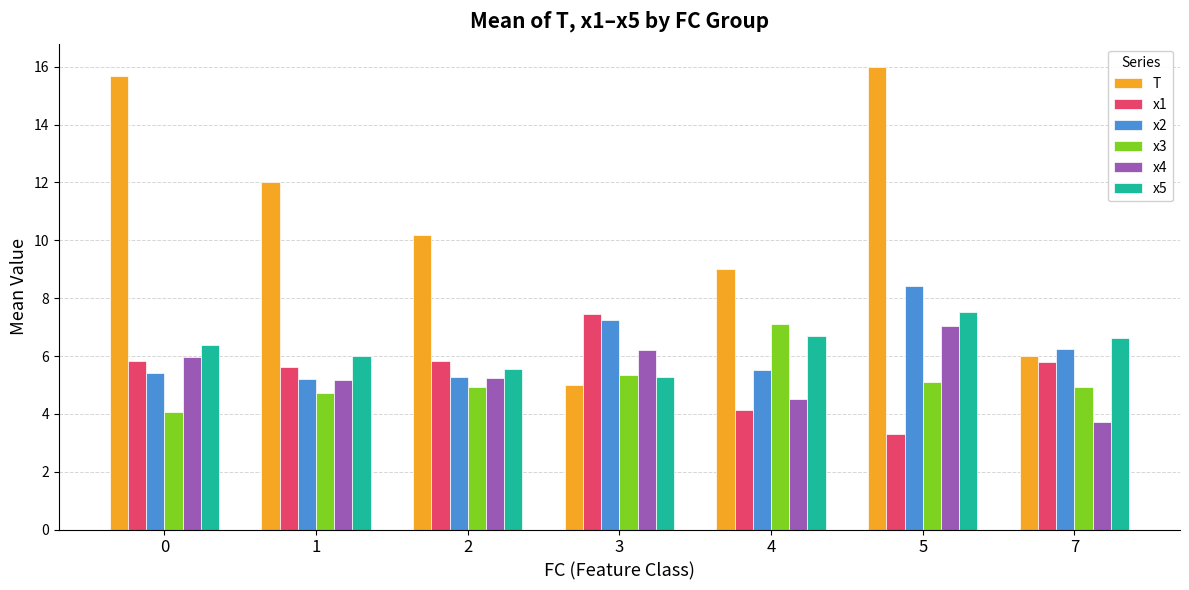

What is the average value of the x1 series?

5.4